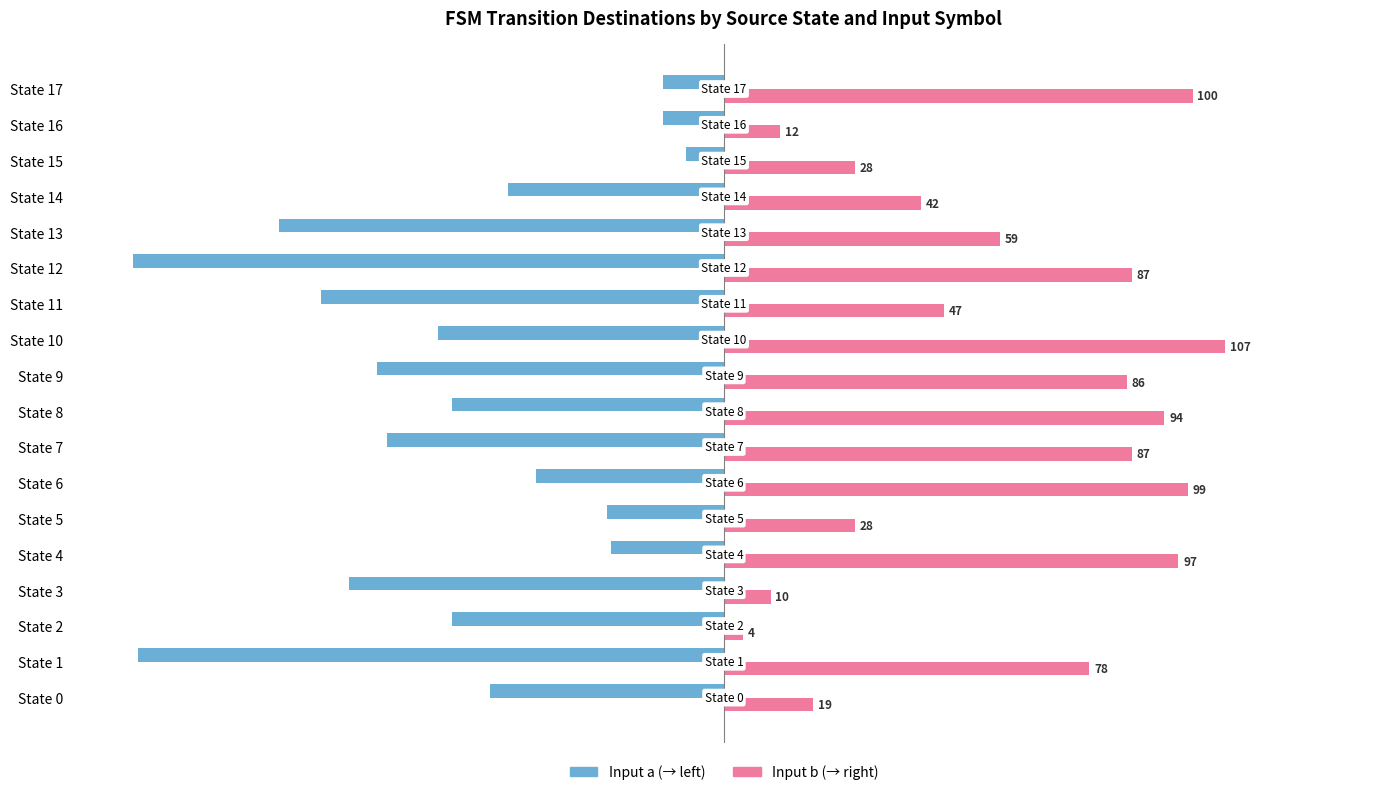

What is the total value across all series at State 1?

-47